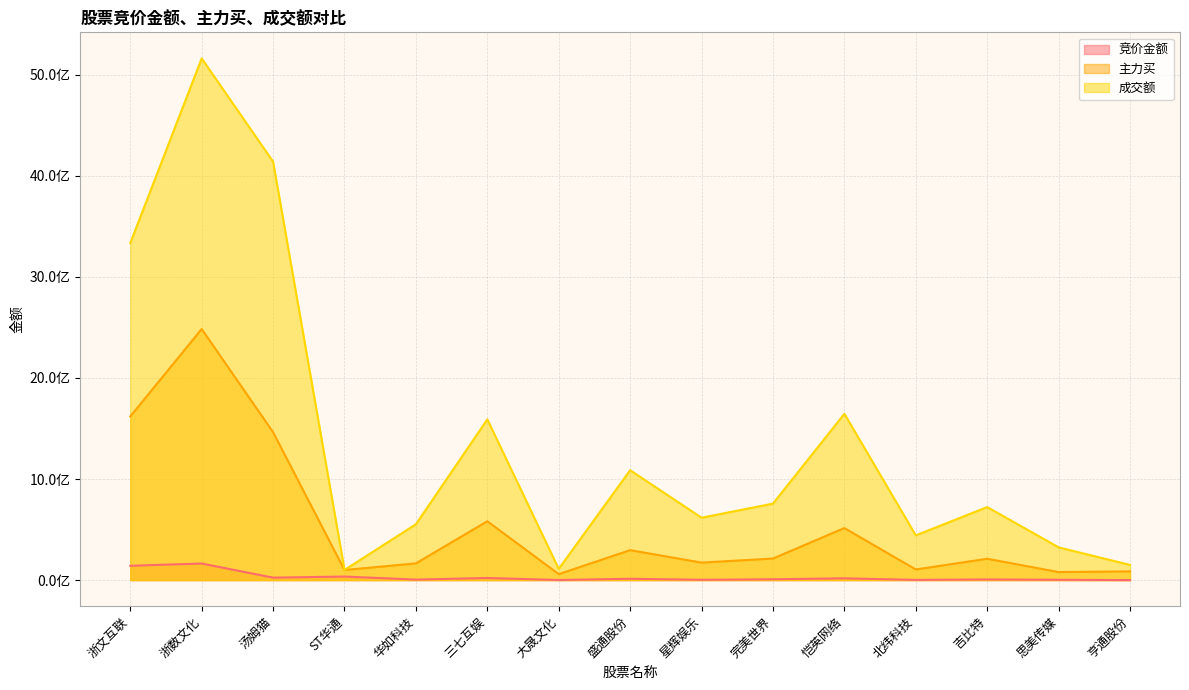

Does the chart display data point markers on the line(s)?

No